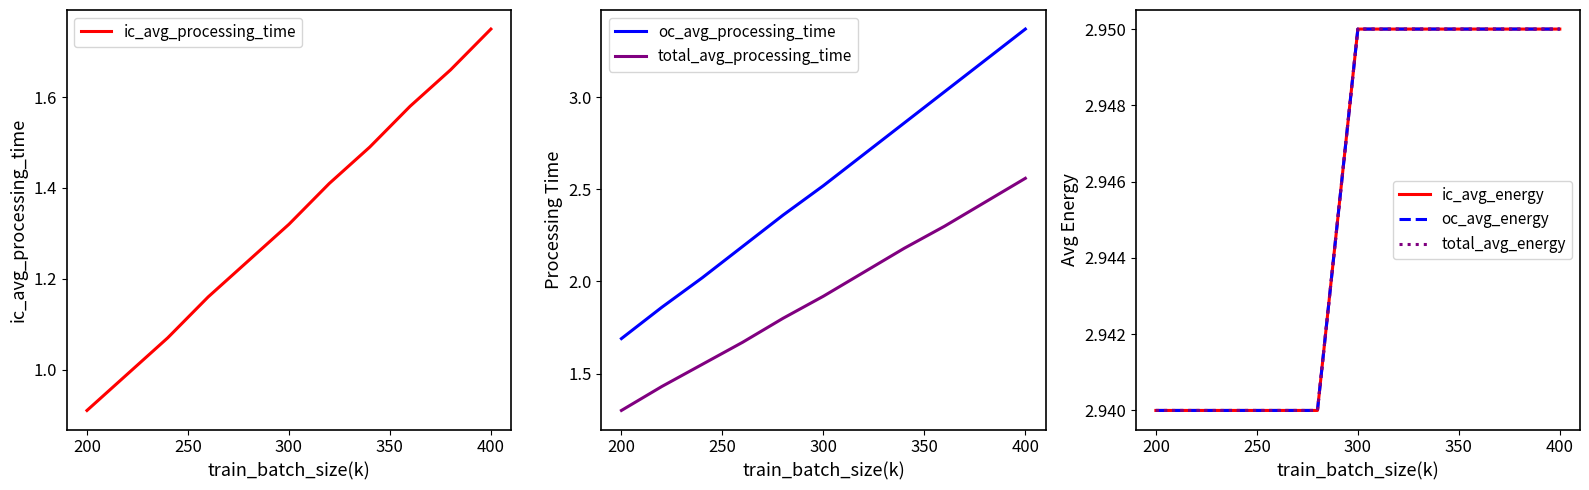

What are all the series names shown in the legend?

ic_avg_processing_time, oc_avg_processing_time, total_avg_processing_time, ic_avg_energy, oc_avg_energy, total_avg_energy